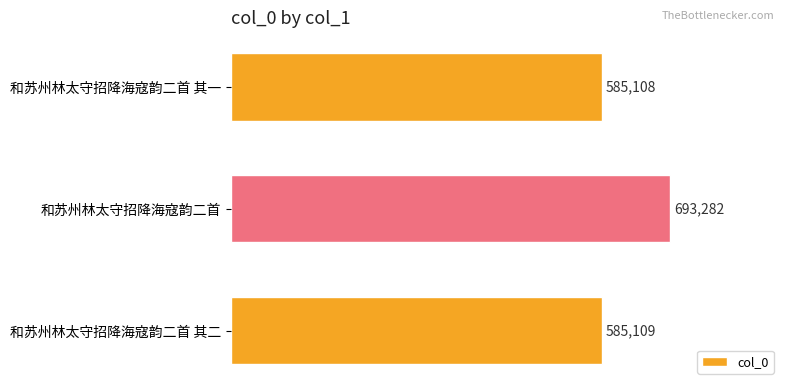

Rank the categories by value from lowest to highest.

和苏州林太守招降海寇韵二首 其一, 和苏州林太守招降海寇韵二首 其二, 和苏州林太守招降海寇韵二首